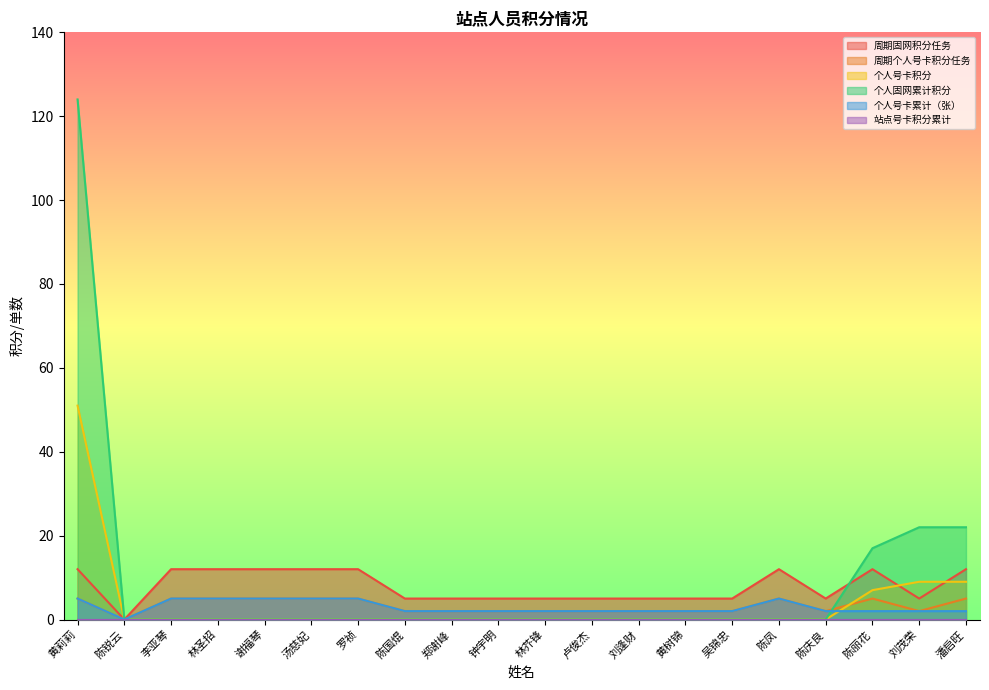

What is the total value across all series at 汤慈妃?

22